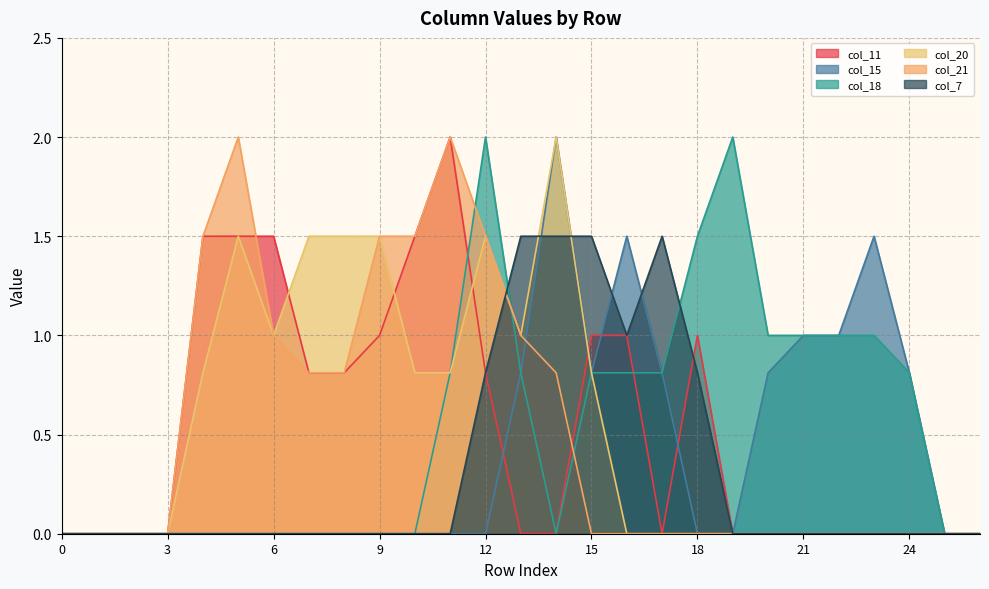

At 19, list the series in order from largest to smallest.

col_18, col_11, col_15, col_20, col_21, col_7